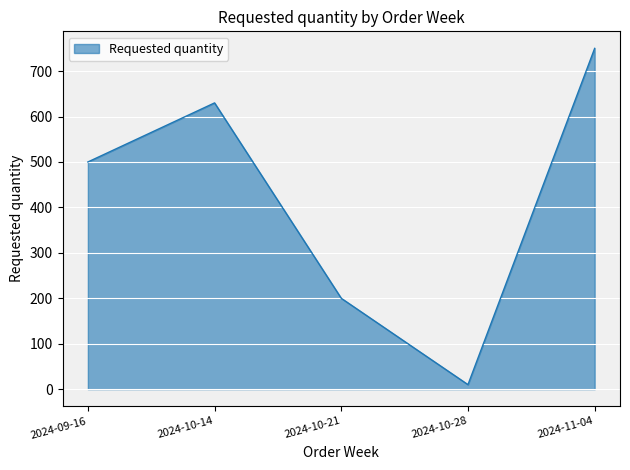

What is the smallest value displayed?

10